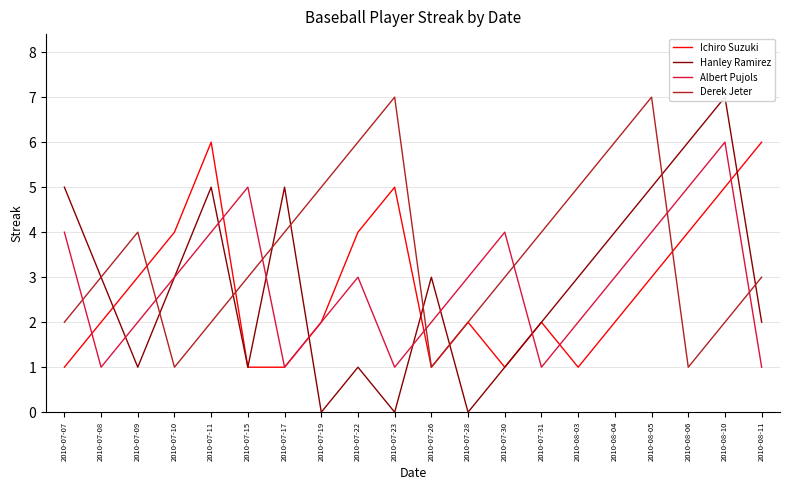

How many data points does each series have?

20